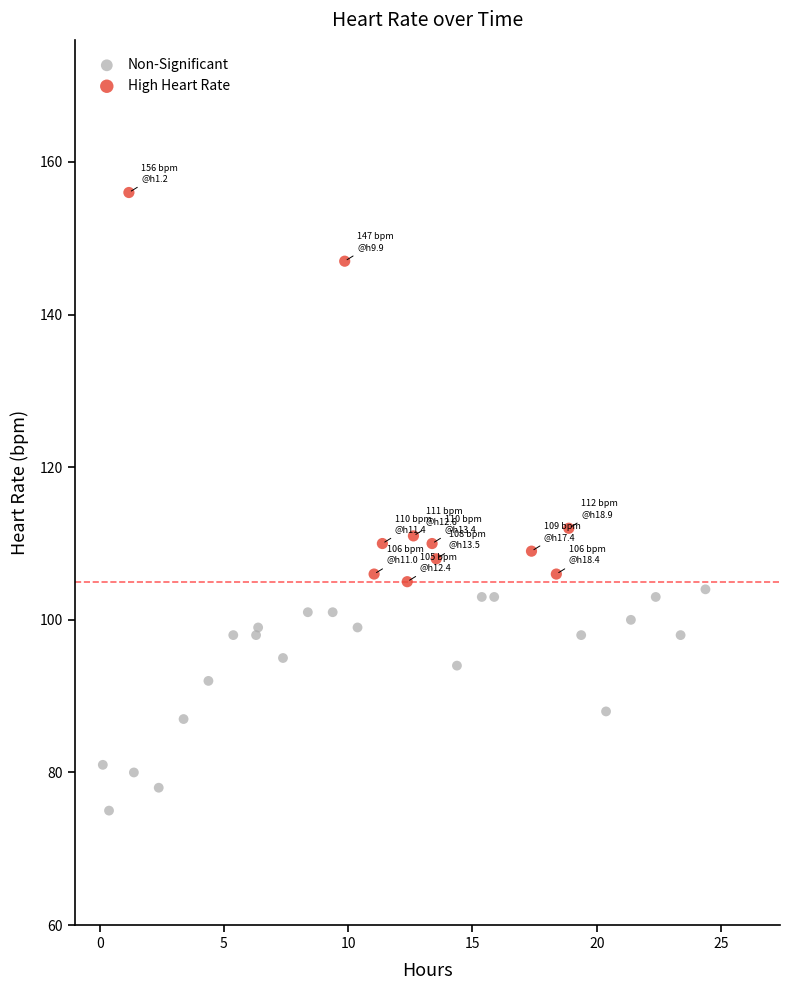

Which series contains the highest Y value?

High Heart Rate